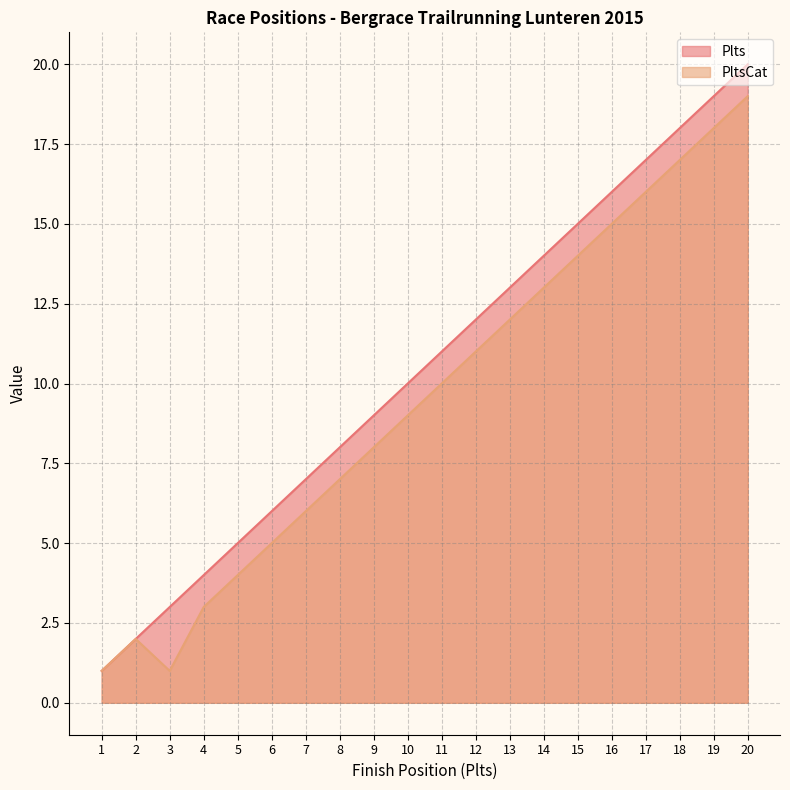

At which label does PltsCat reach its minimum?

1